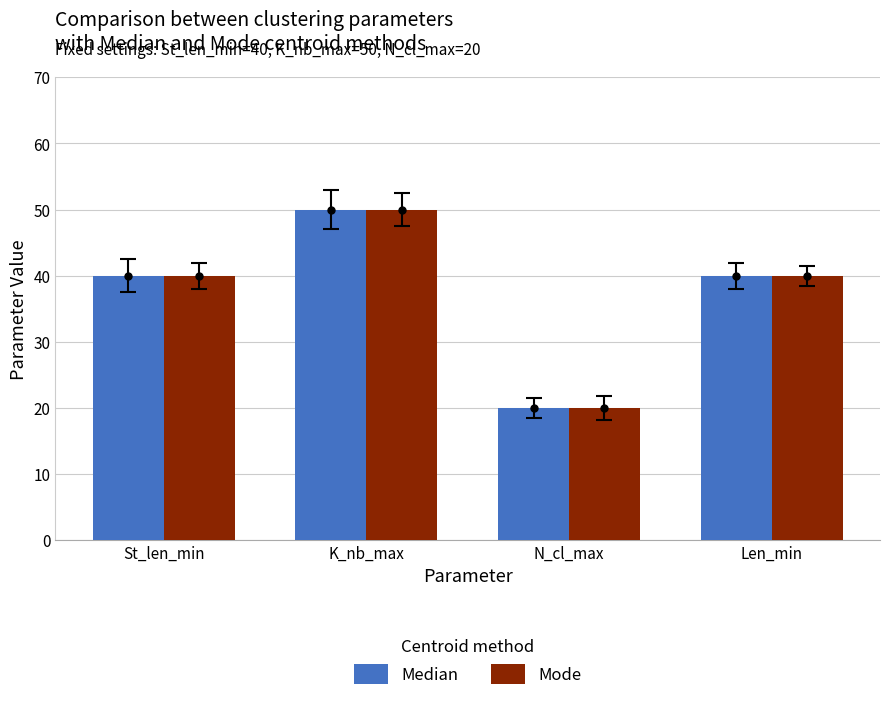

Between St_len_min and K_nb_max, which is larger?

K_nb_max